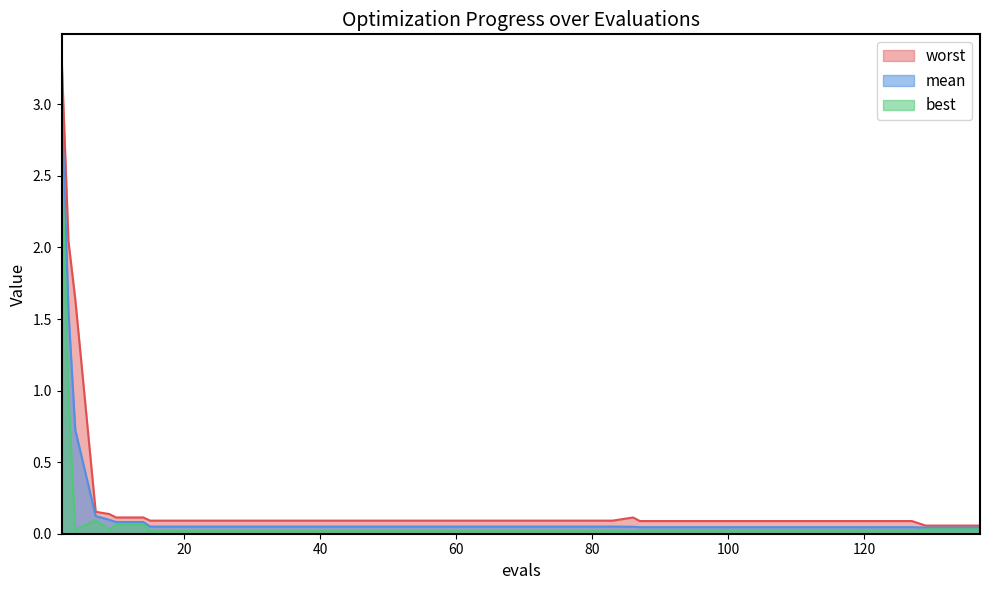

What is the maximum value for best?

2.7